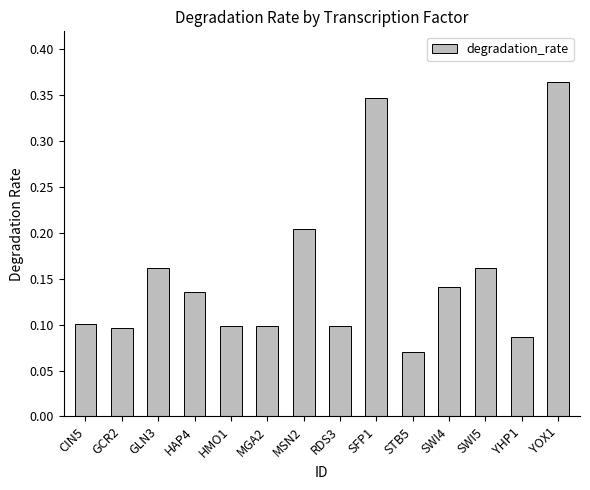

How many values are between 0 and 1?

14